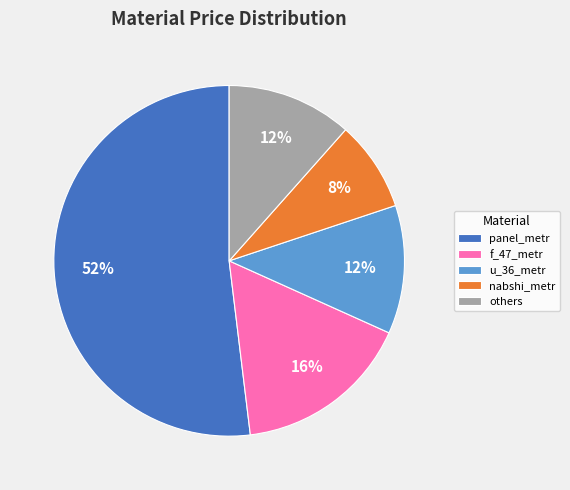

Count the number of slices in the pie.

5